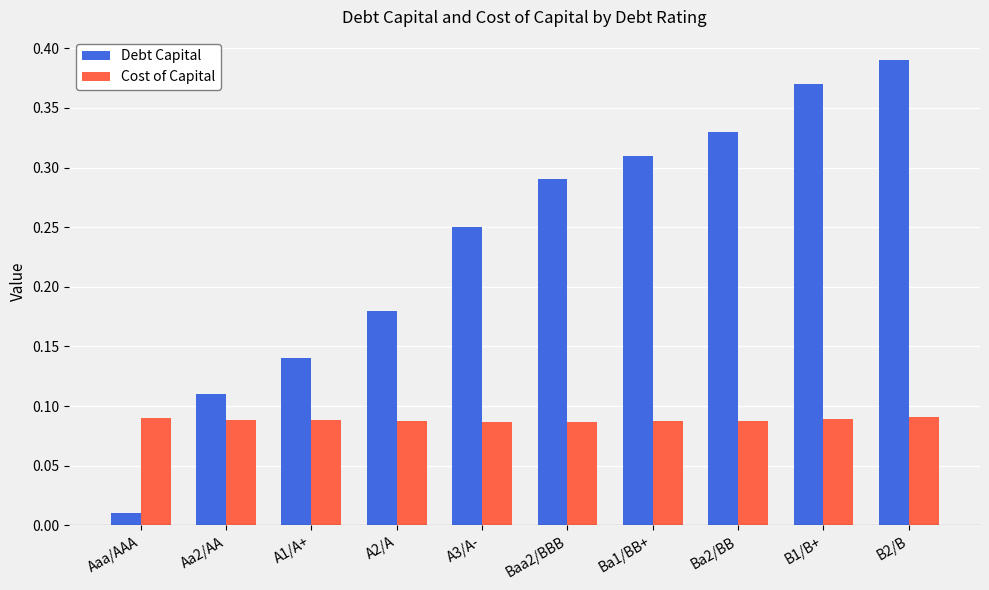

True or false: Cost of Capital has a value of 0.0 at A3/A-.

False